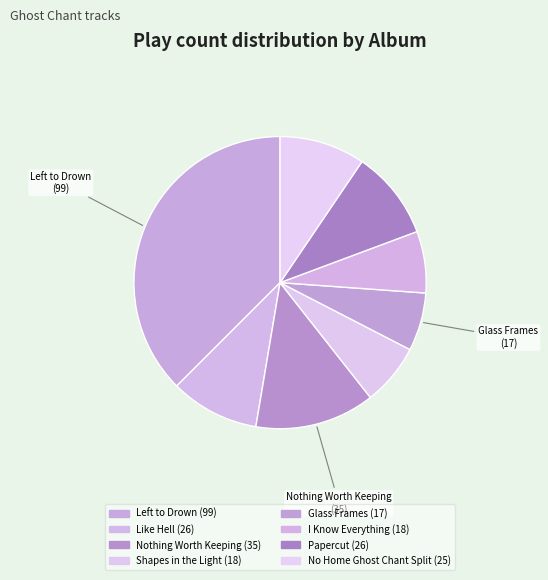

What is the change in value from Like Hell to Glass Frames?

-9